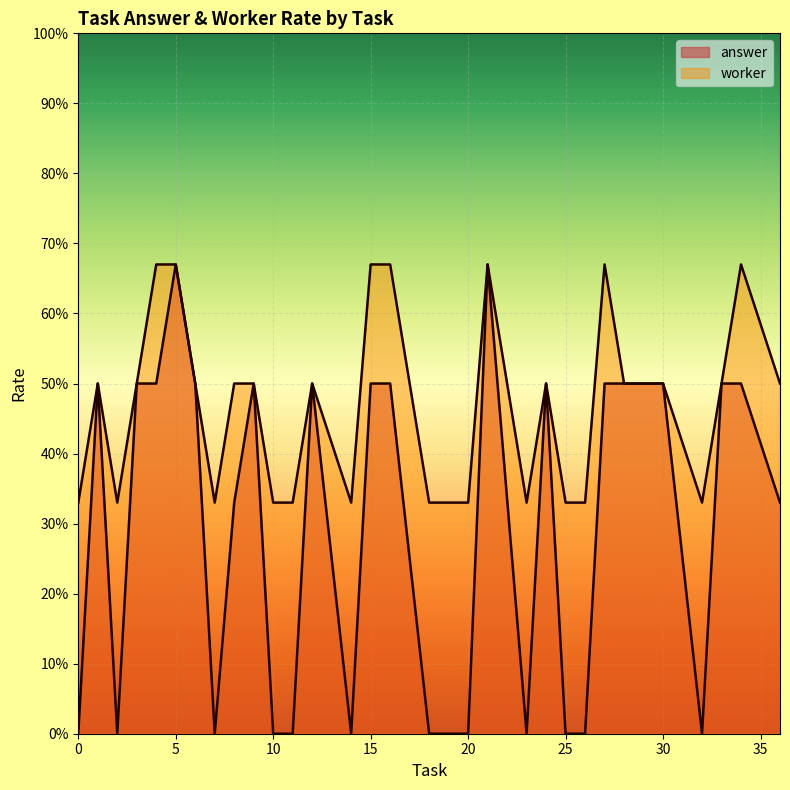

What is the difference between the answer_rate values at 27 and 8?

0.2